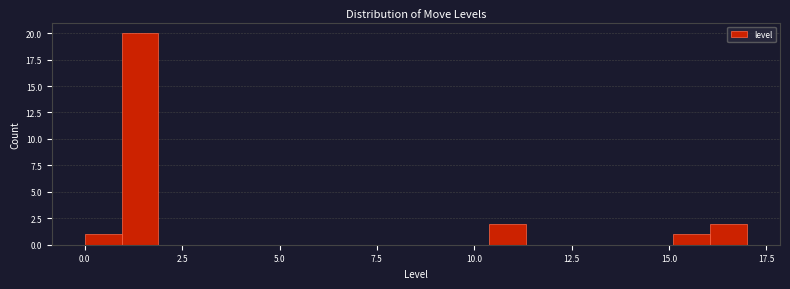

Read against the x-axis, roughly where is the centre of the tallest bar?

1.5